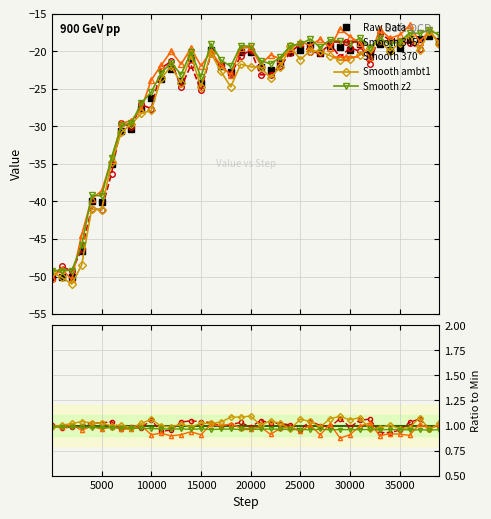

What is the approximate value at 26001?

-19.2